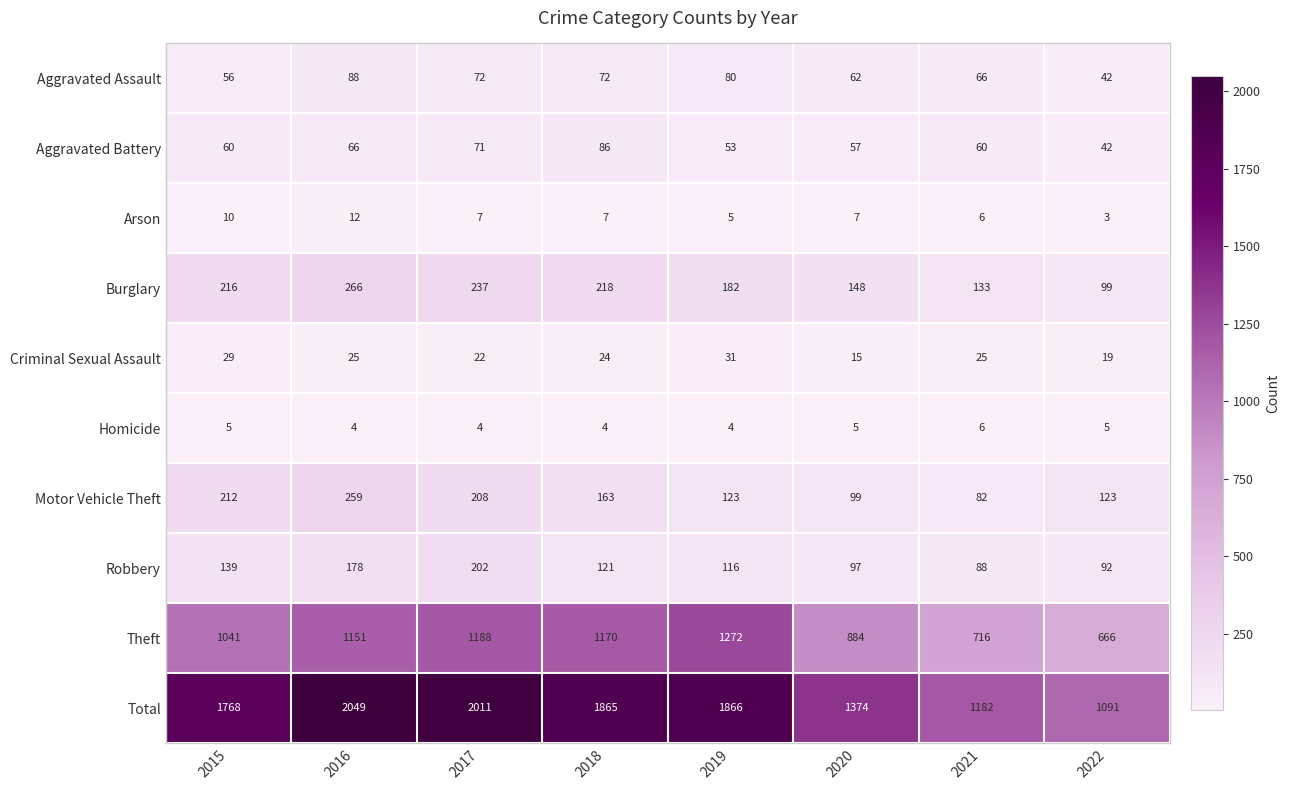

Which label corresponds to the smallest value in the chart?

2022